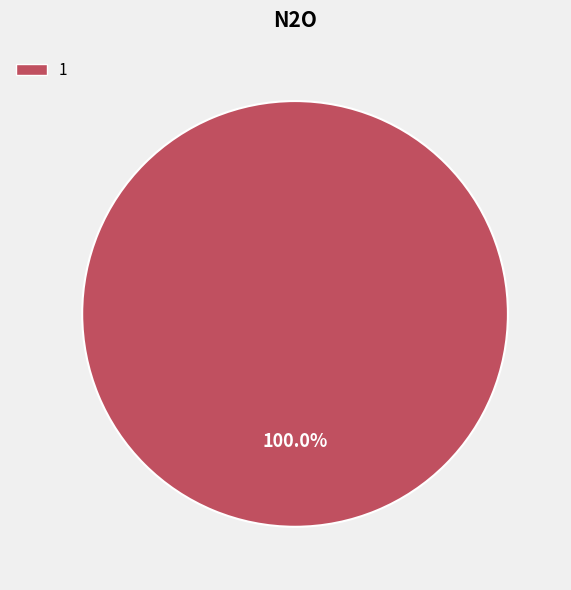

Count the number of slices in the pie.

1